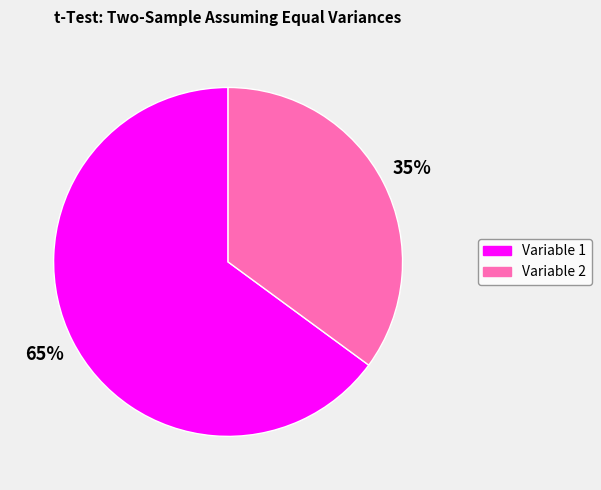

What is the majority slice?

Variable 1